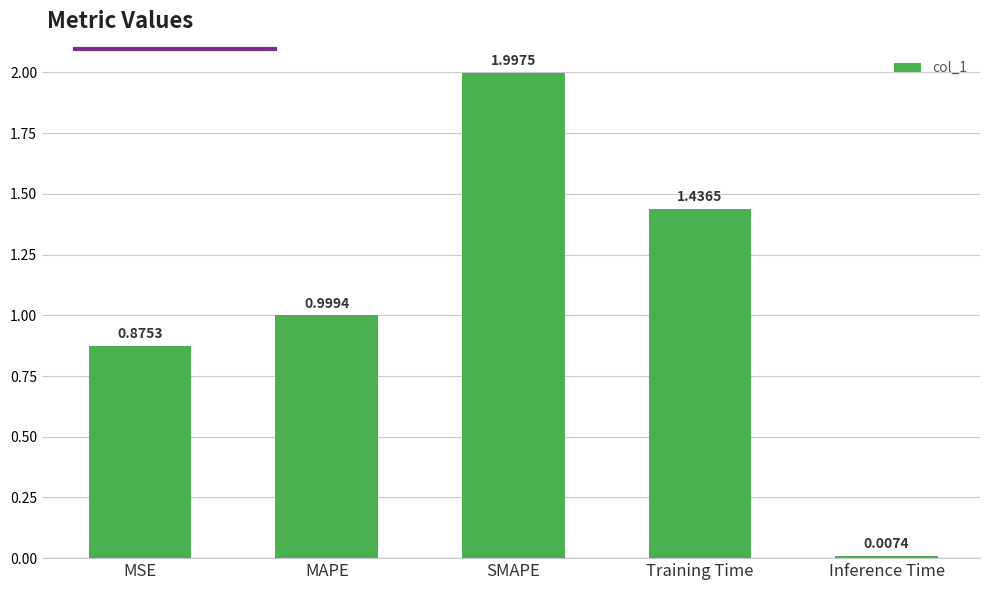

How many bars are there in total?

5